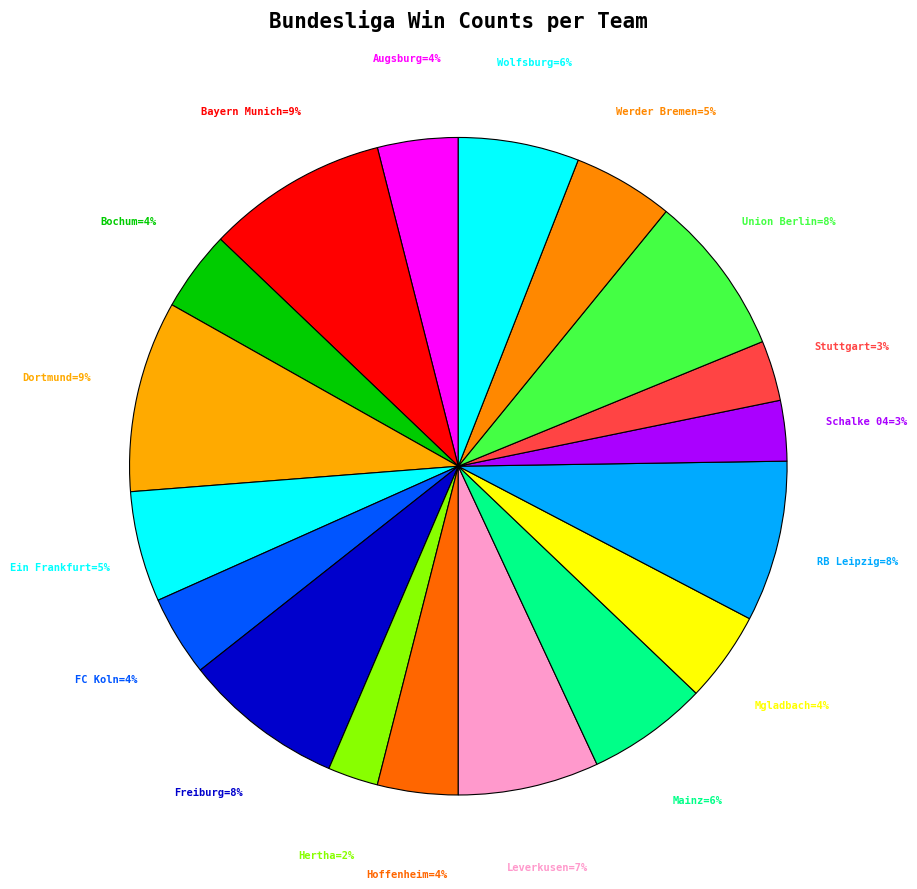

To the nearest percent, what is the average slice percentage?

6%